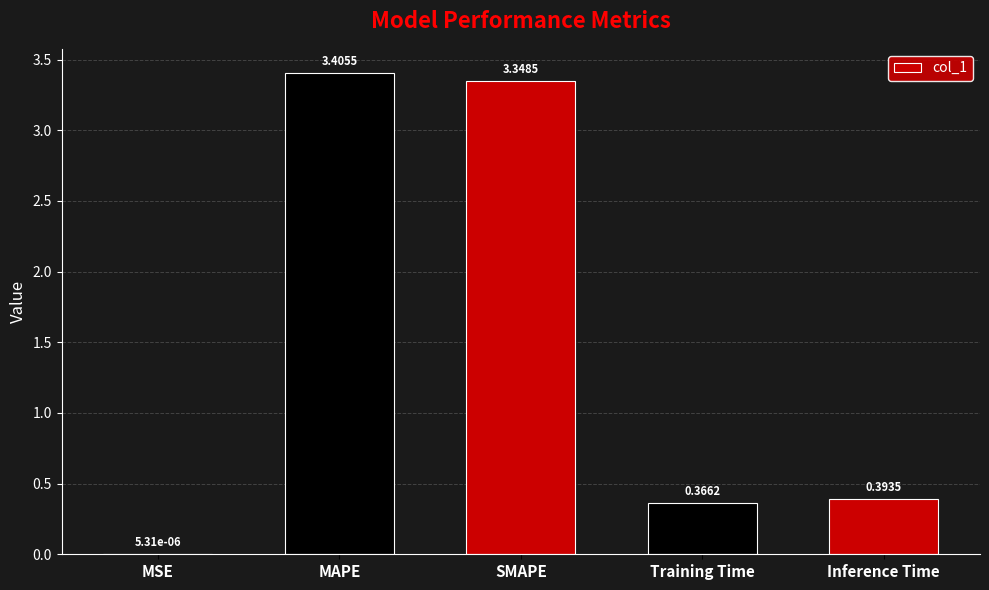

What is the maximum value shown in the chart?

3.4